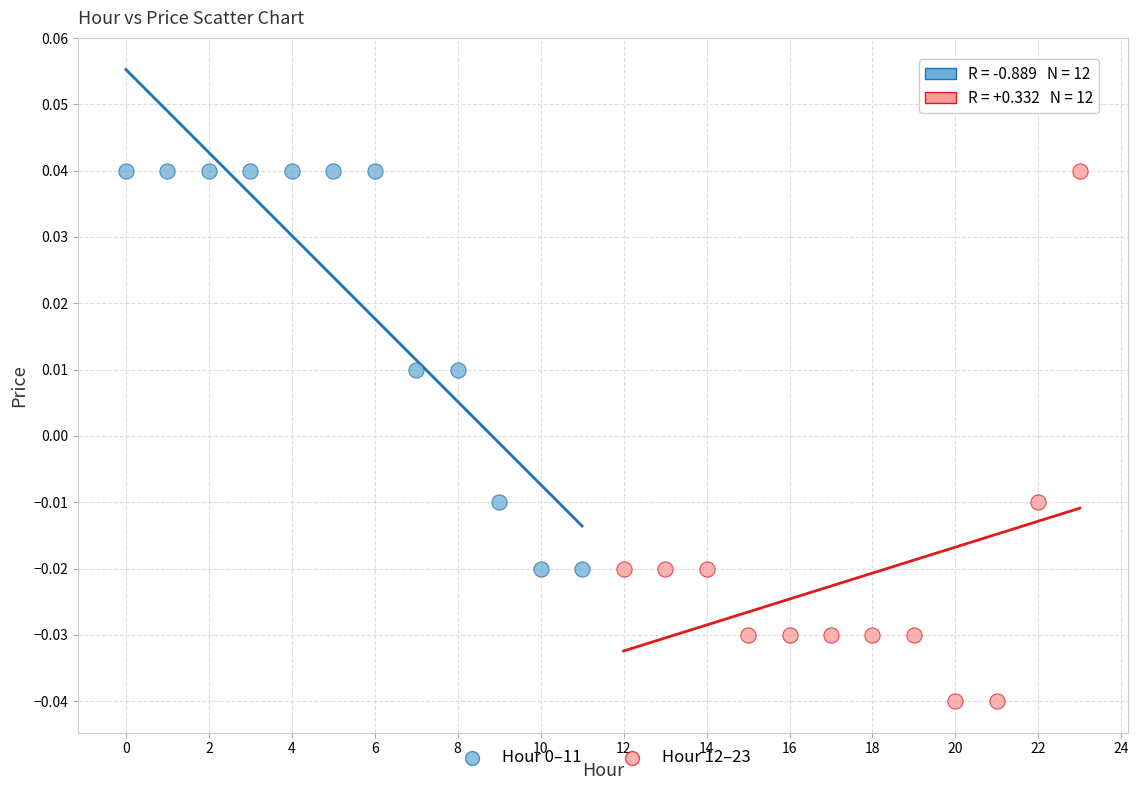

Which series contains the lowest Y value?

Hour 12–23